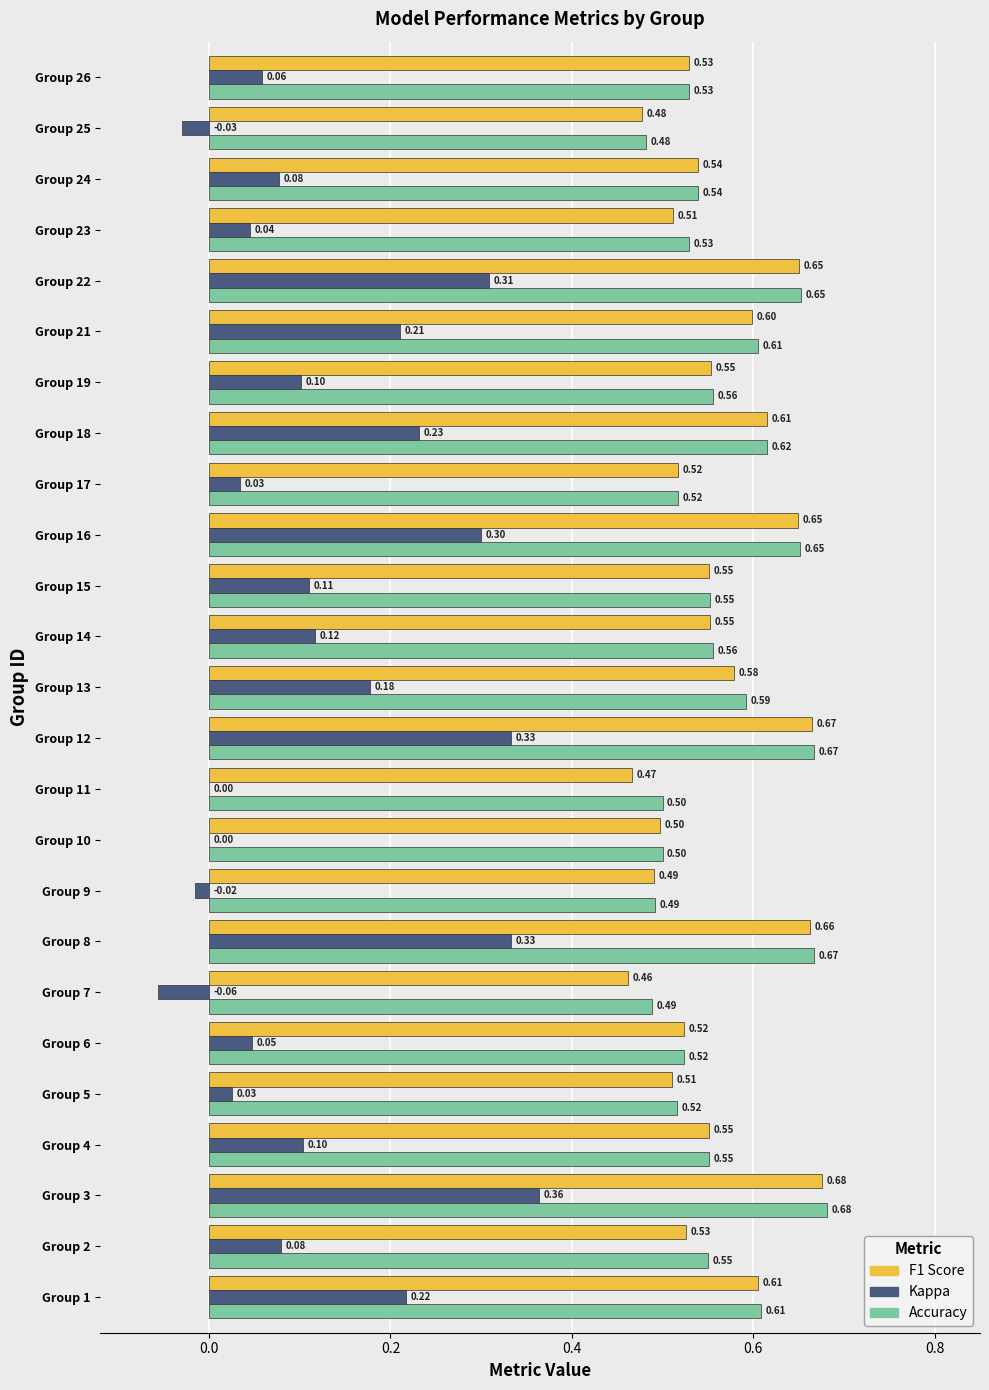

At which category is the sum across all series the highest?

Group 3